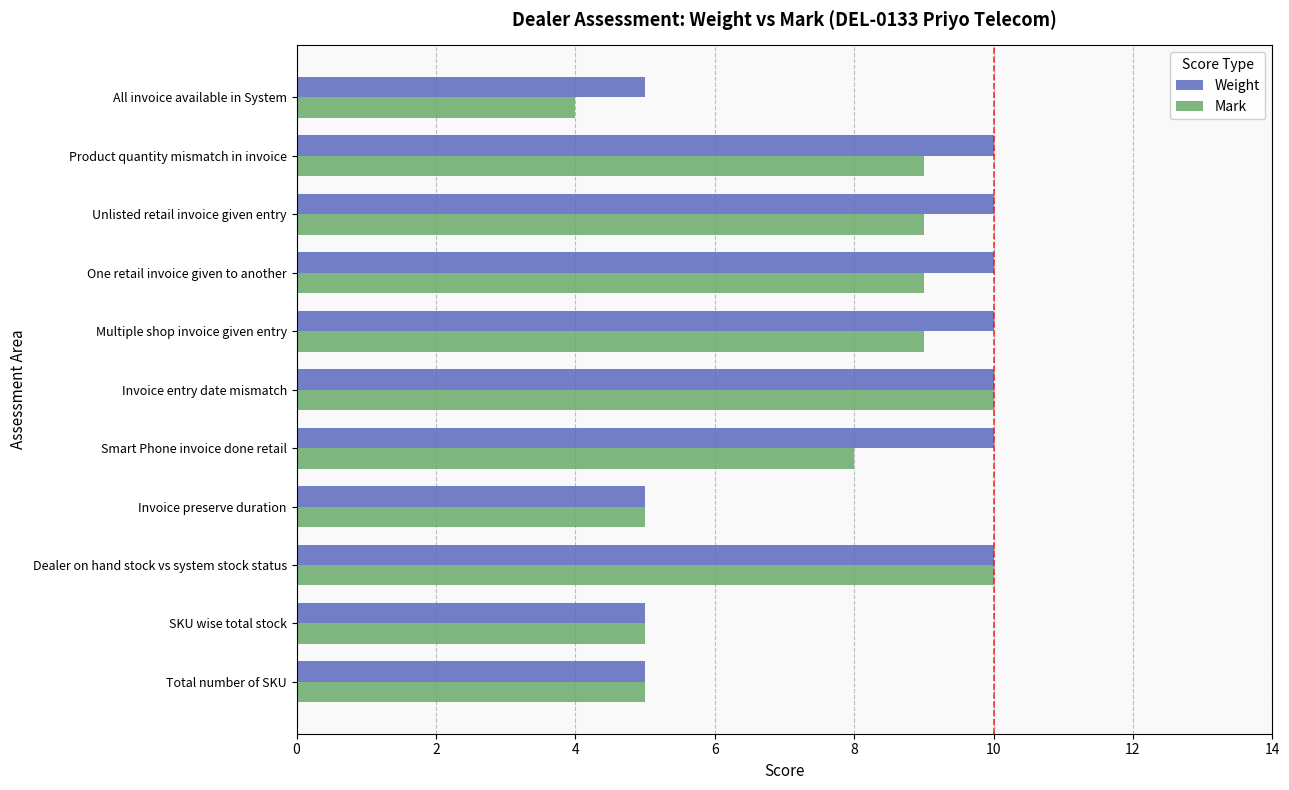

The value of Weight at SKU wise total stock is 3. True or false?

False